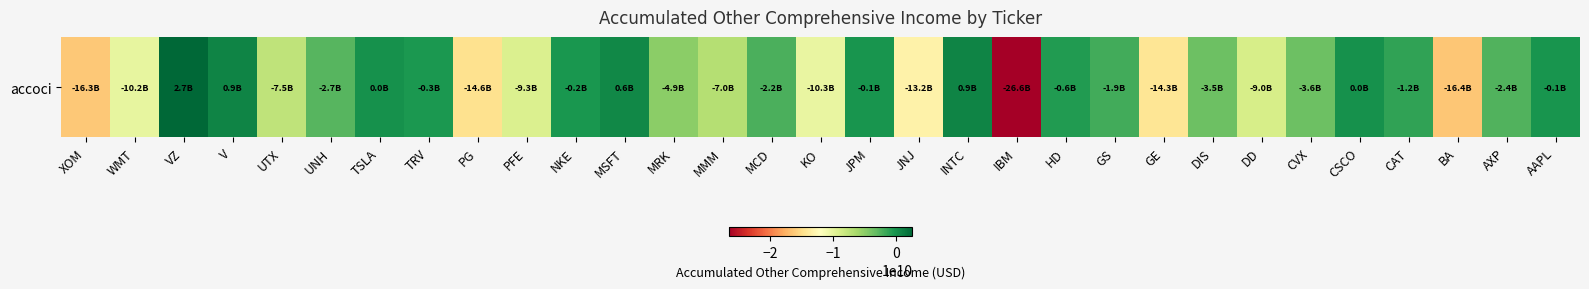

At which label does the data first exceed -2667000000?

VZ